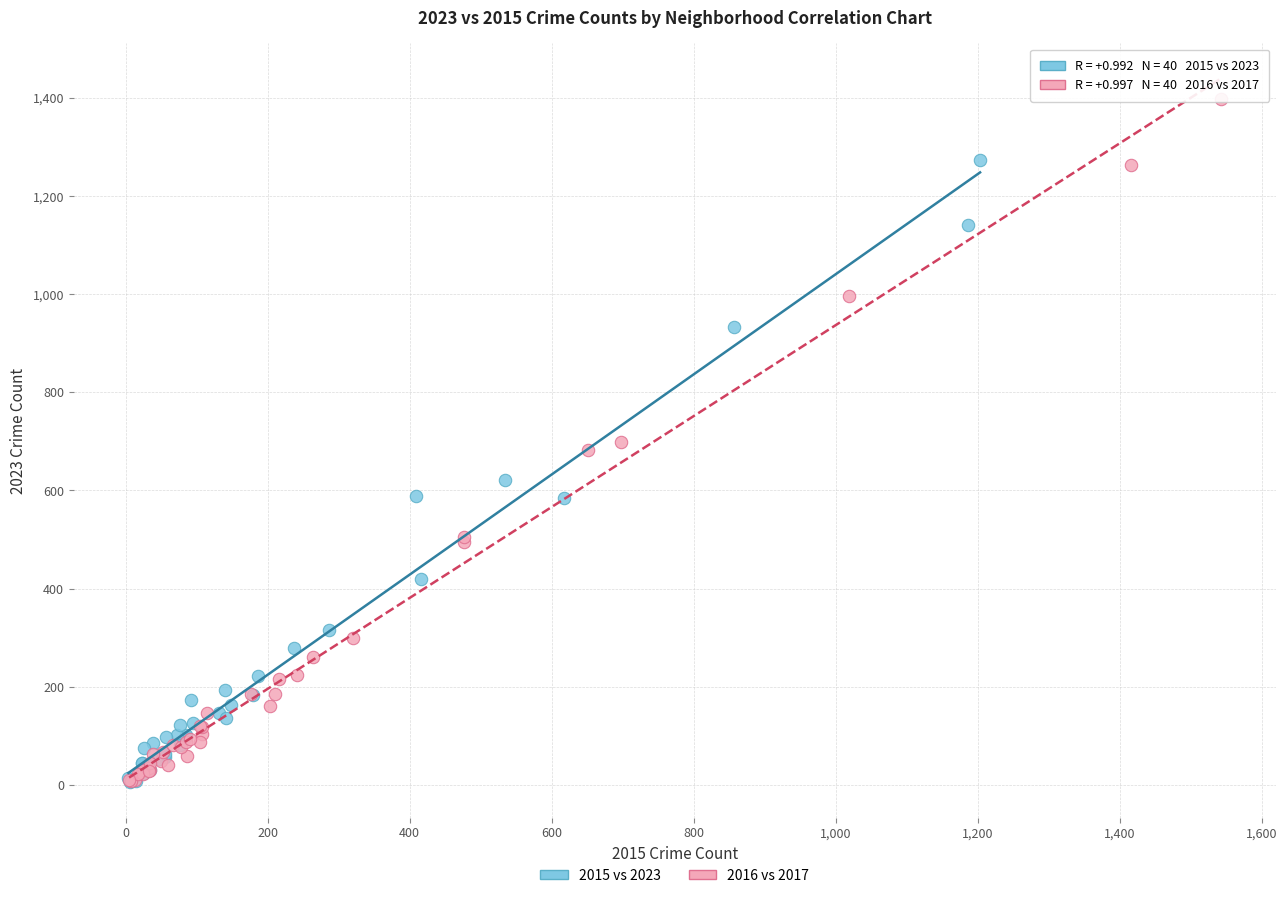

Which series contains the highest Y value?

2016 vs 2017